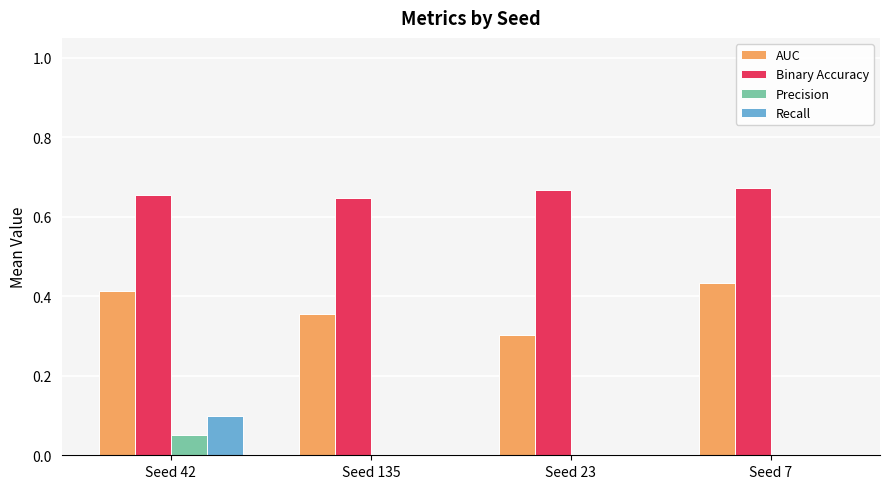

Which series changed the most between Seed 23 and Seed 7?

AUC